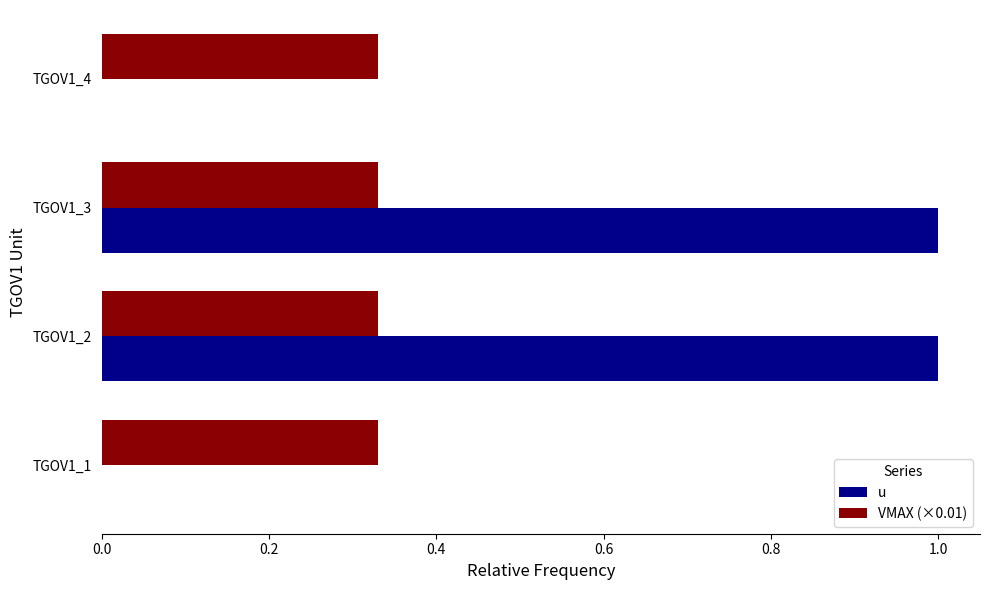

What is the highest value of the u series?

1.0